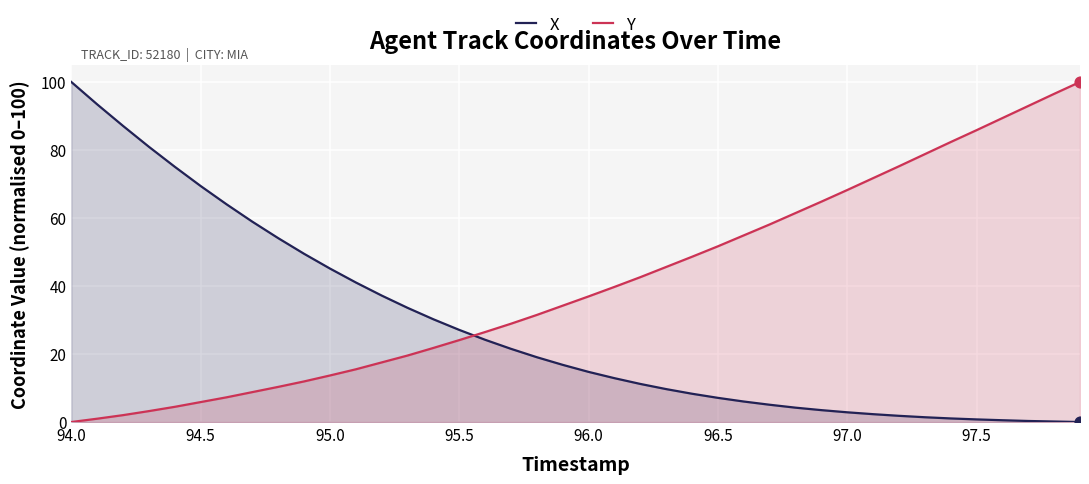

At which category is the sum across all series the highest?

94.0